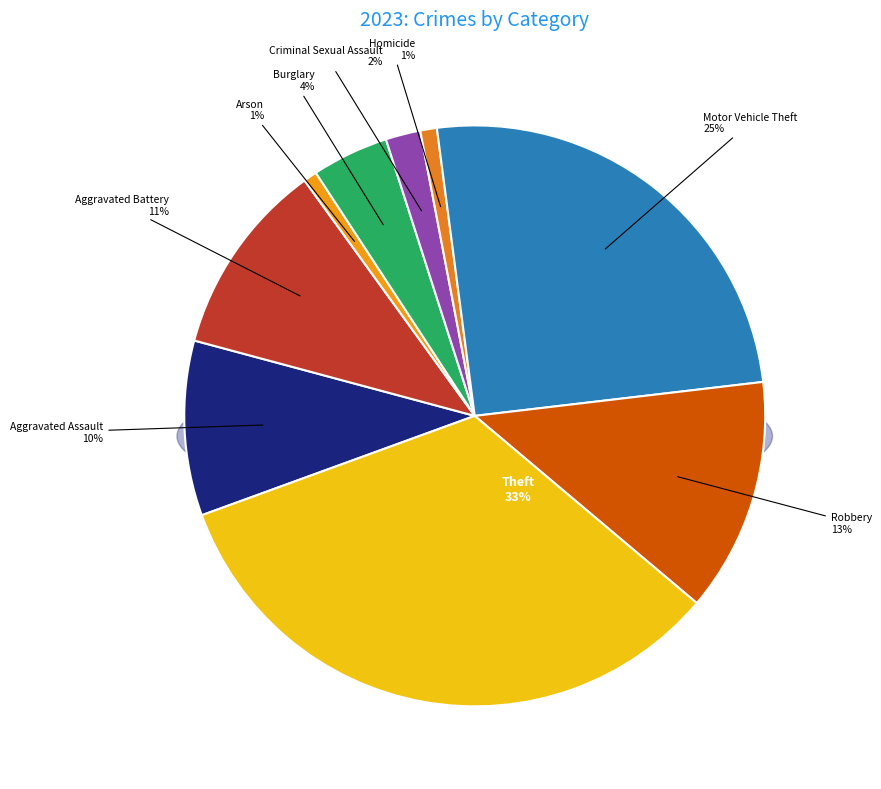

What is the smallest slice in the pie chart?

Arson